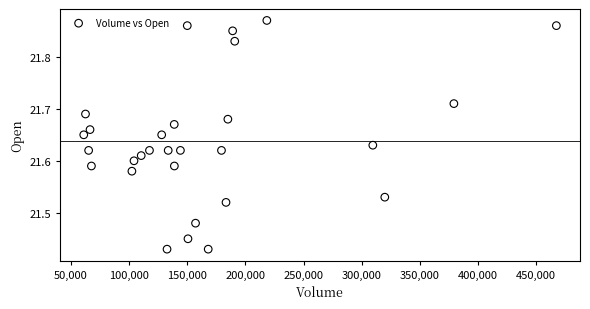

What is the range of X values (max minus min)?

406300.0